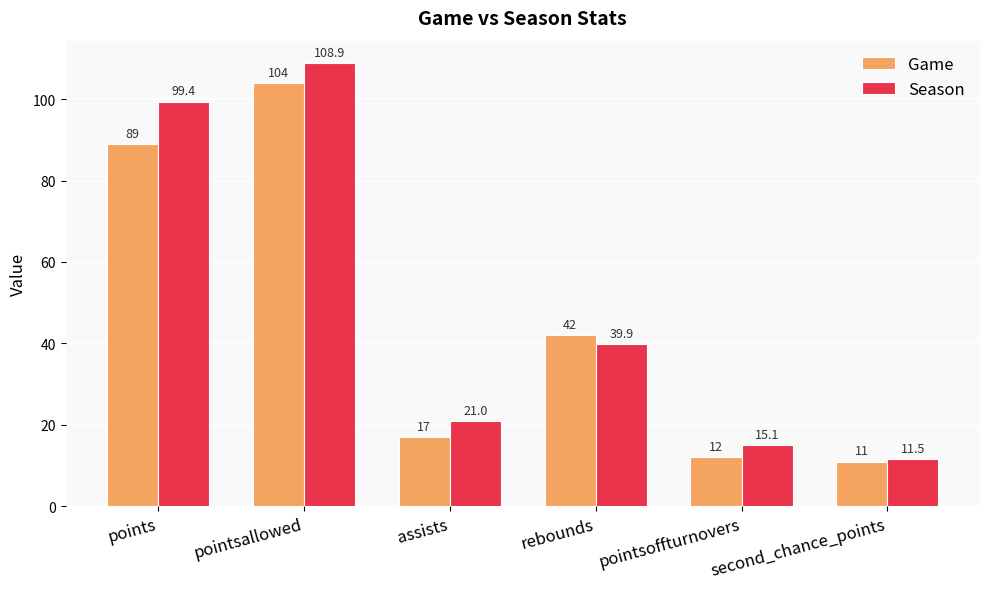

Rank the series by their average value, from lowest to highest.

Game, Season